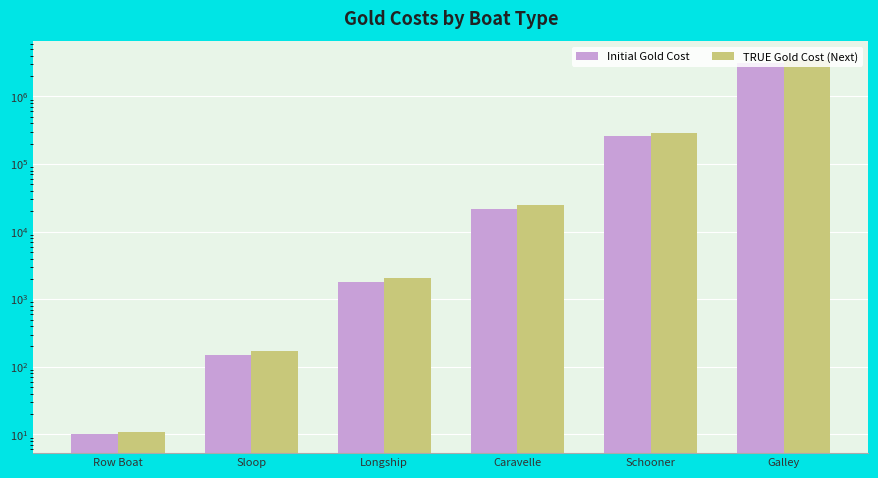

List the series in order of their overall mean, lowest first.

Initial Gold Cost, TRUE Gold Cost (Next)